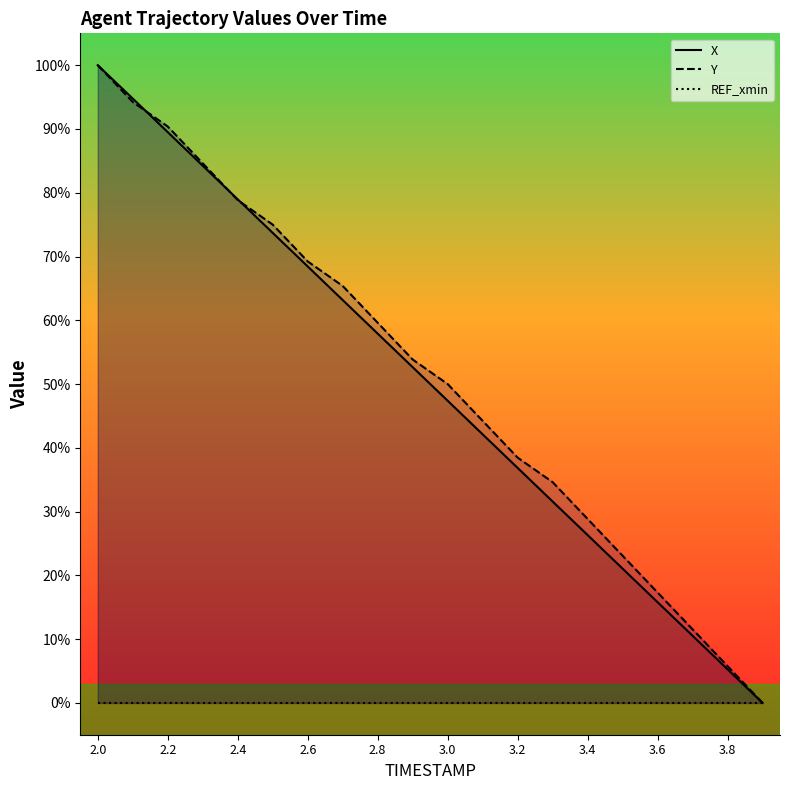

What is the label of the 12th point from the right?

2.8